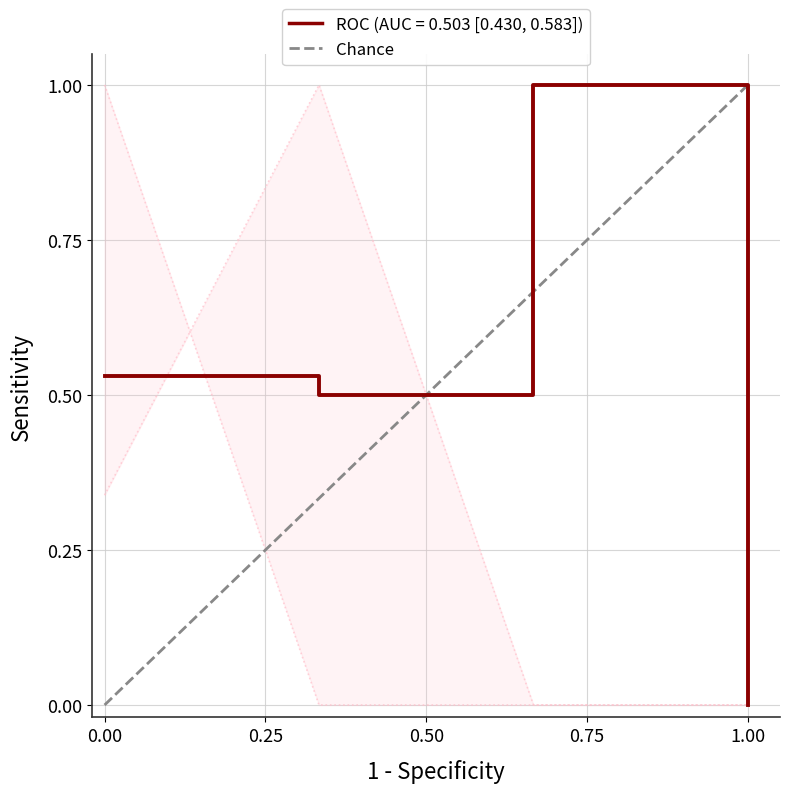

Reading right to left, list all the values displayed in this chart.

1	0